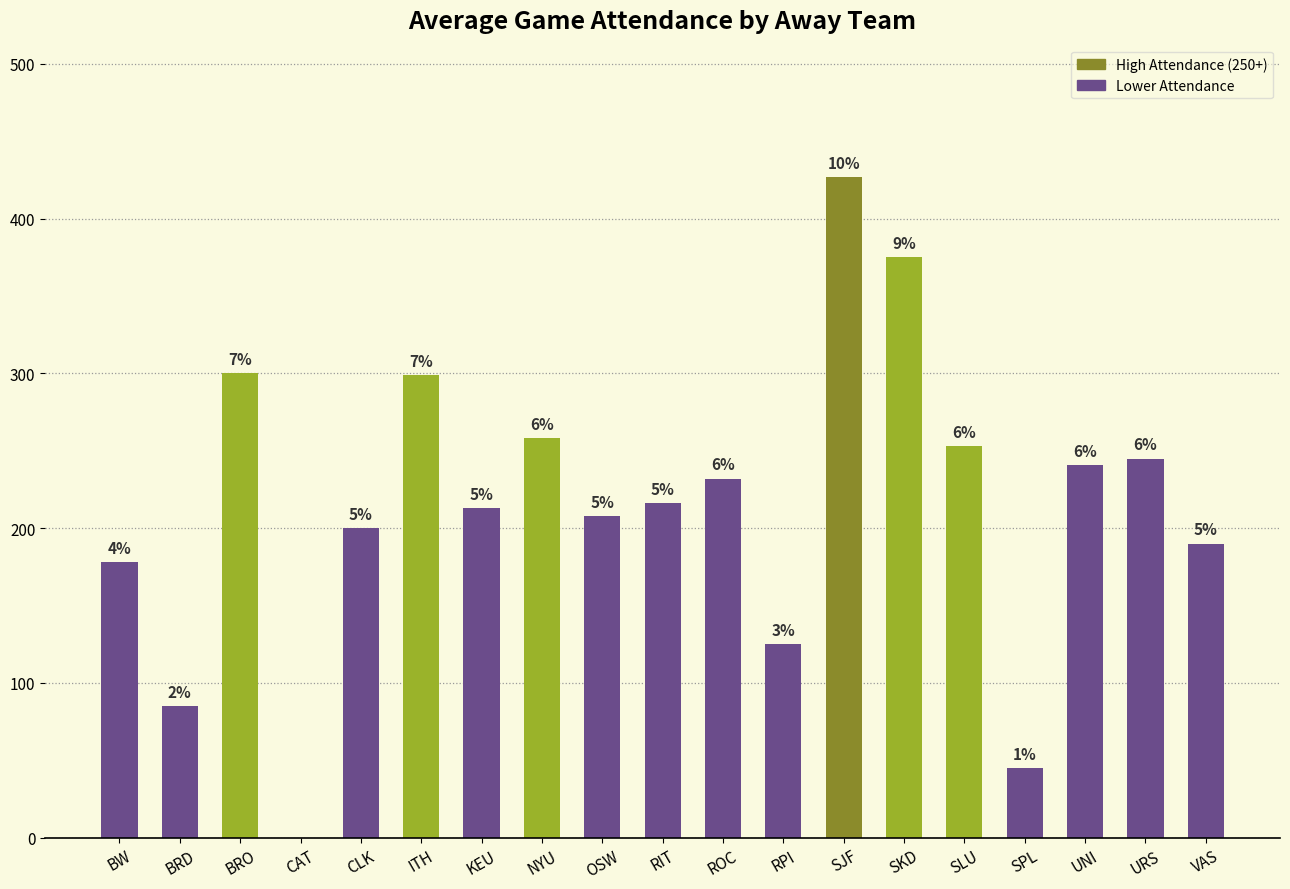

Approximately how many times larger is the value at BRD compared to CLK?

0.4